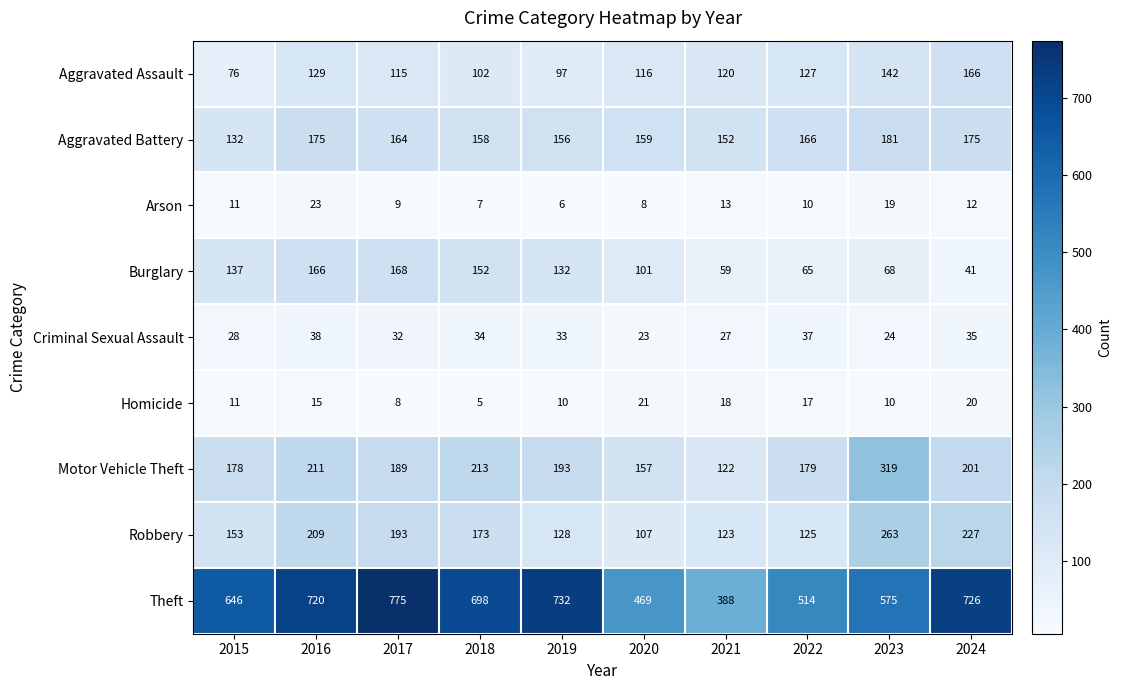

At 2024, list the series in order from smallest to largest.

Arson, Homicide, Criminal Sexual Assault, Burglary, Aggravated Assault, Aggravated Battery, Motor Vehicle Theft, Robbery, Theft